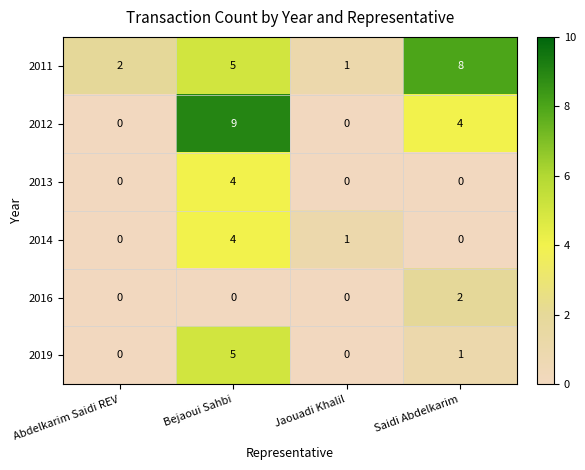

Which series has the largest total across all categories?

2011